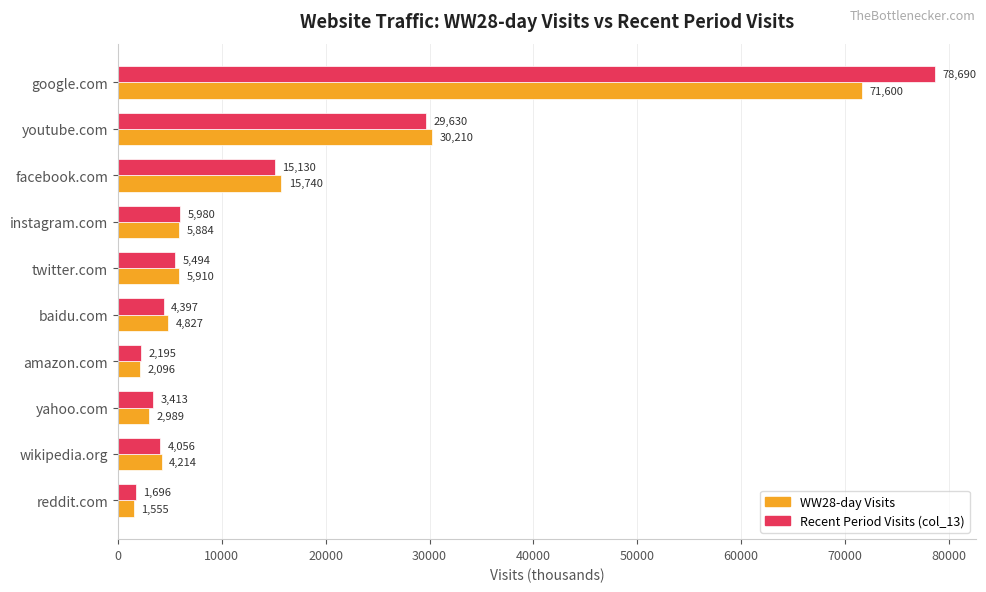

Rank the series by their maximum value, from lowest to highest.

WW28-day Visits, Recent Period Visits (col_13)